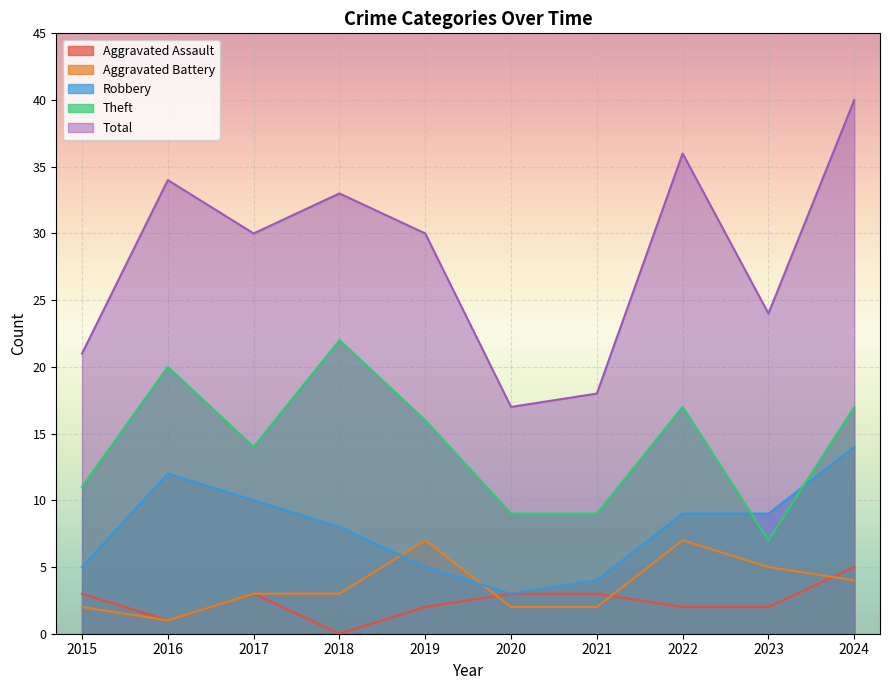

How many distinct data groups are displayed?

5